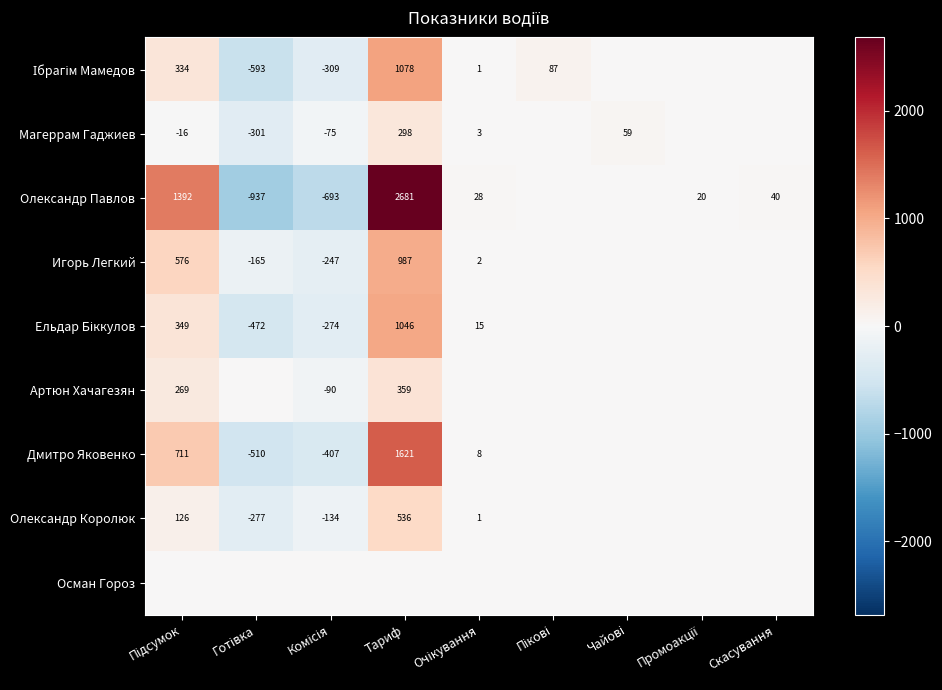

The value of Олександр Павлов at Скасування is 62. True or false?

False